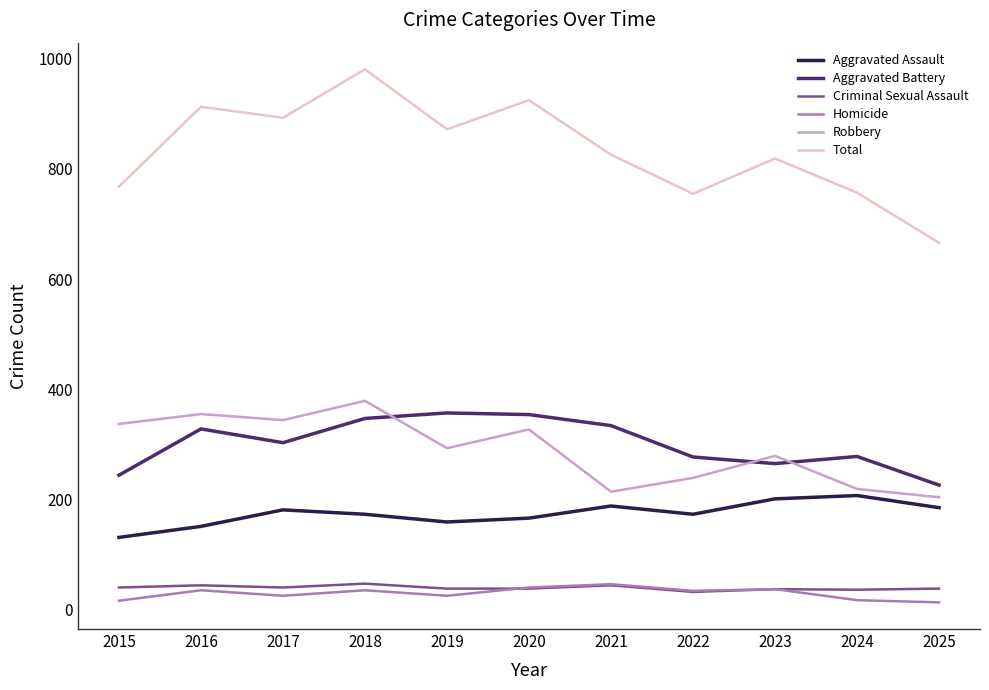

True or false: Criminal Sexual Assault has a value of 37 at 2023.

True